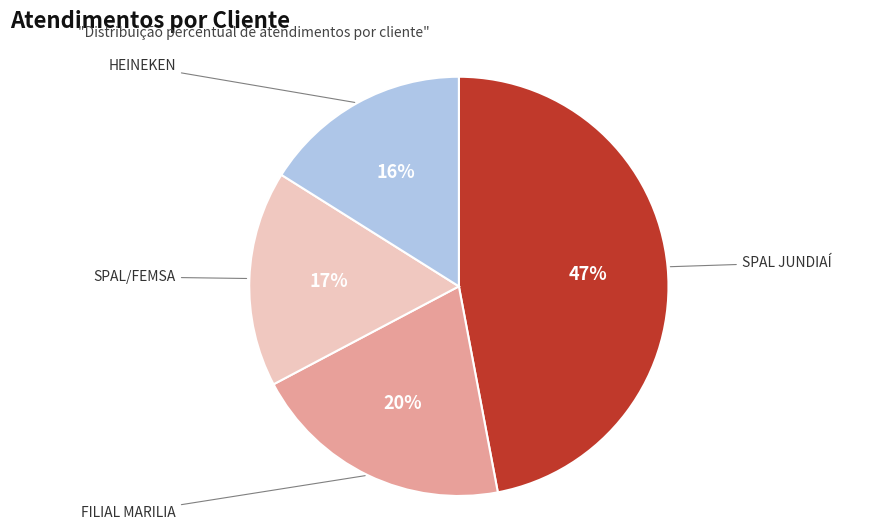

To the nearest percent, what is the difference between the largest and smallest slice percentages?

31%